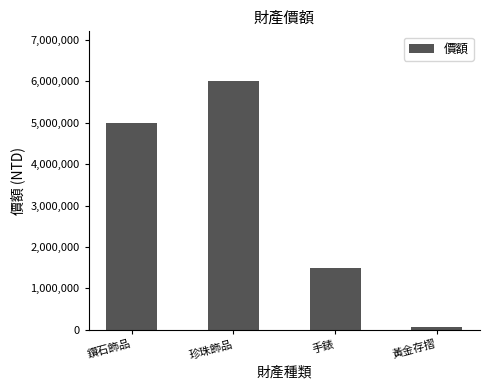

How many bars are there in total?

4